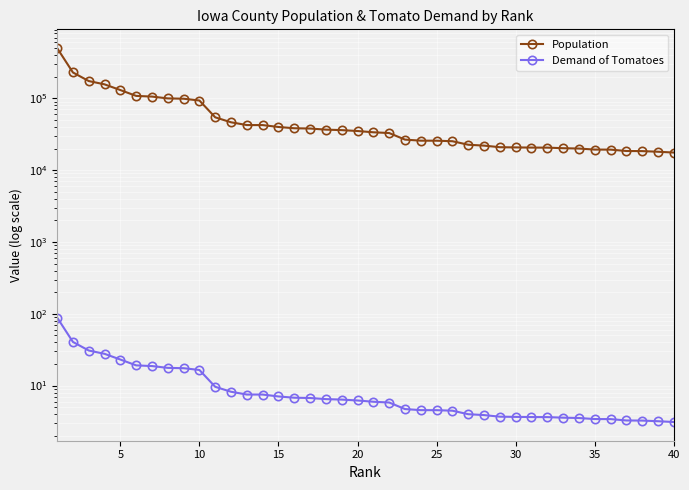

Does the chart display data point markers on the line(s)?

Yes